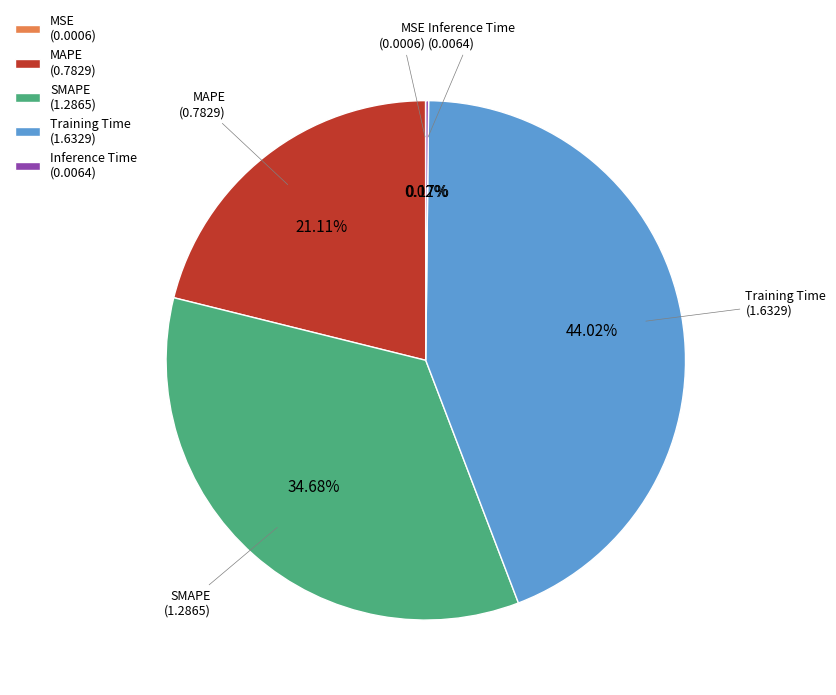

Do MAPE and SMAPE together represent more than half of the pie?

Yes